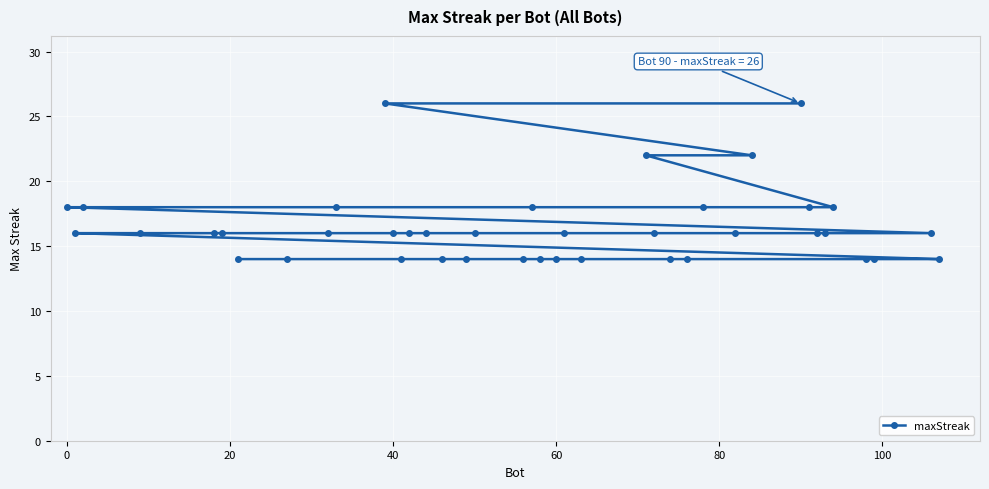

What is the sum of all values?

658